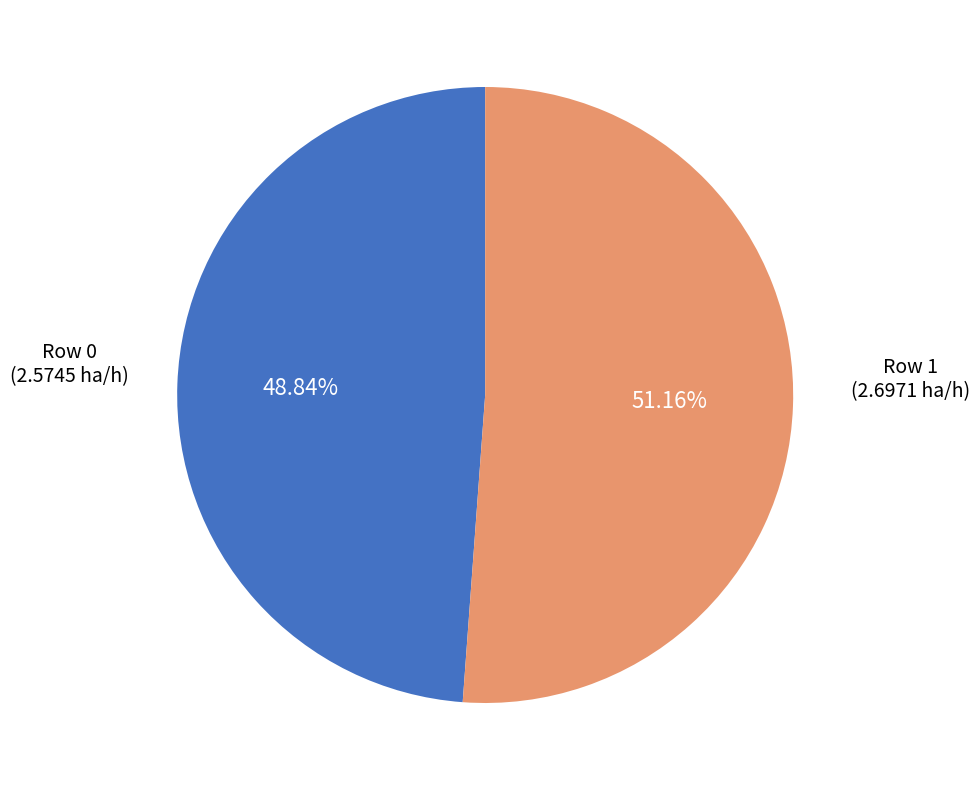

Is there any slice that represents more than half of the pie?

Yes